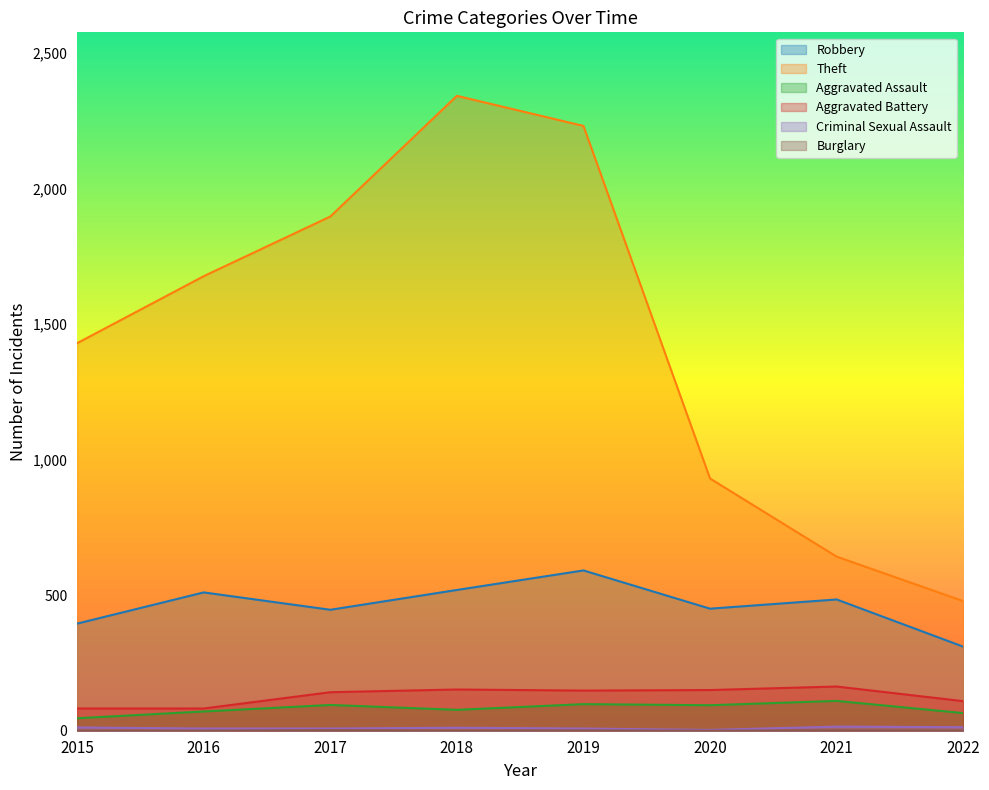

True or false: Burglary has a value of 1 at 2019.

True